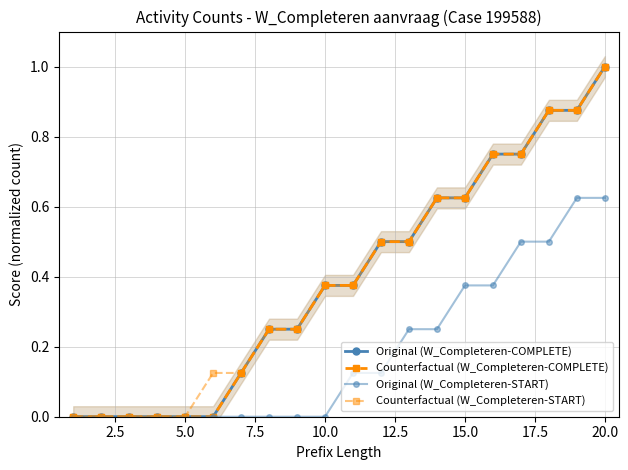

True or false: Counterfactual (W_Completeren-START) and Counterfactual (W_Completeren-COMPLETE) intersect in this chart.

False